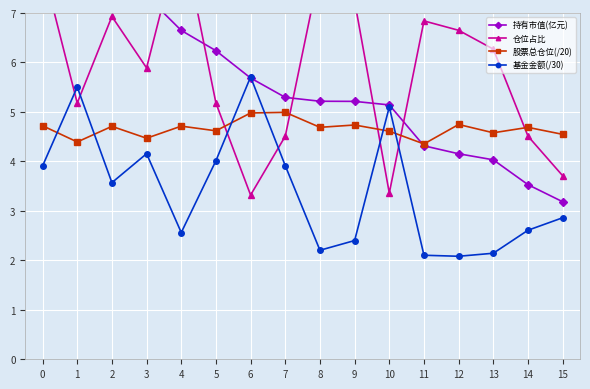

What is the value of the 基金金额(/30) point at the 8th from the left?

3.9